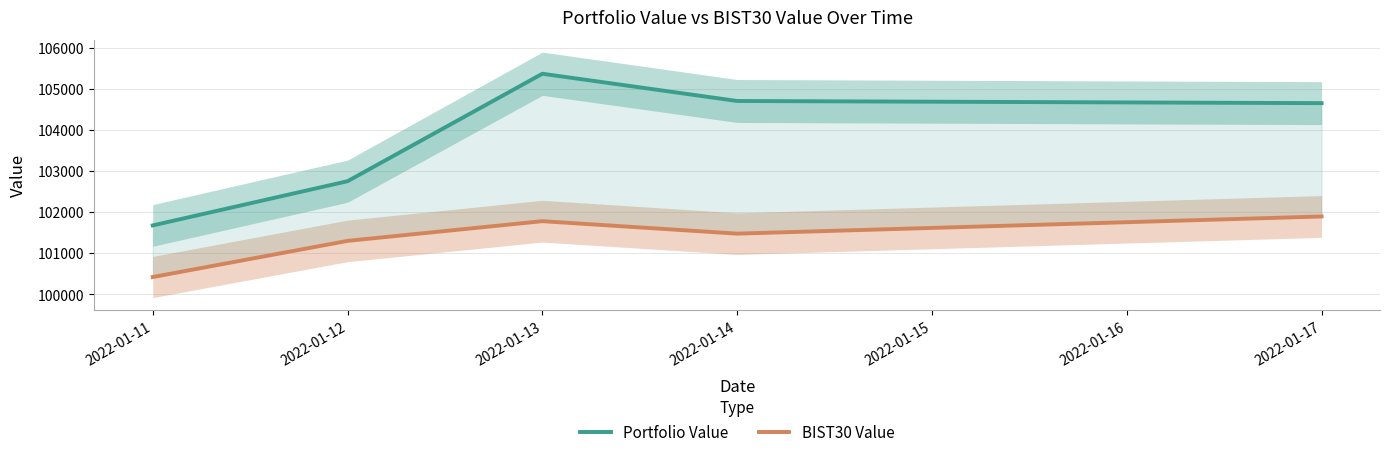

Which series has the largest range (max minus min)?

Portfolio Value